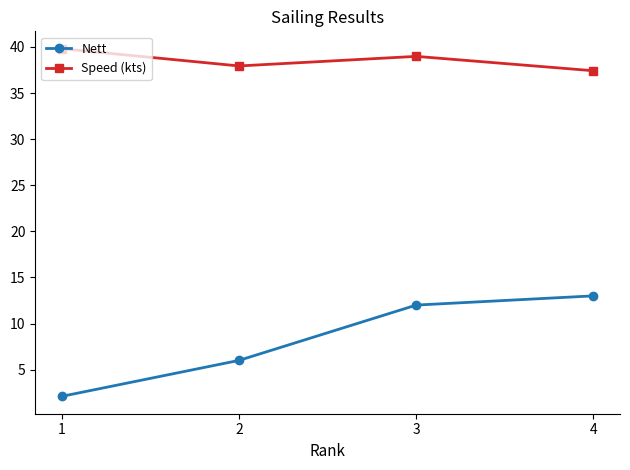

What is the difference between the highest and lowest values at 4?

24.4